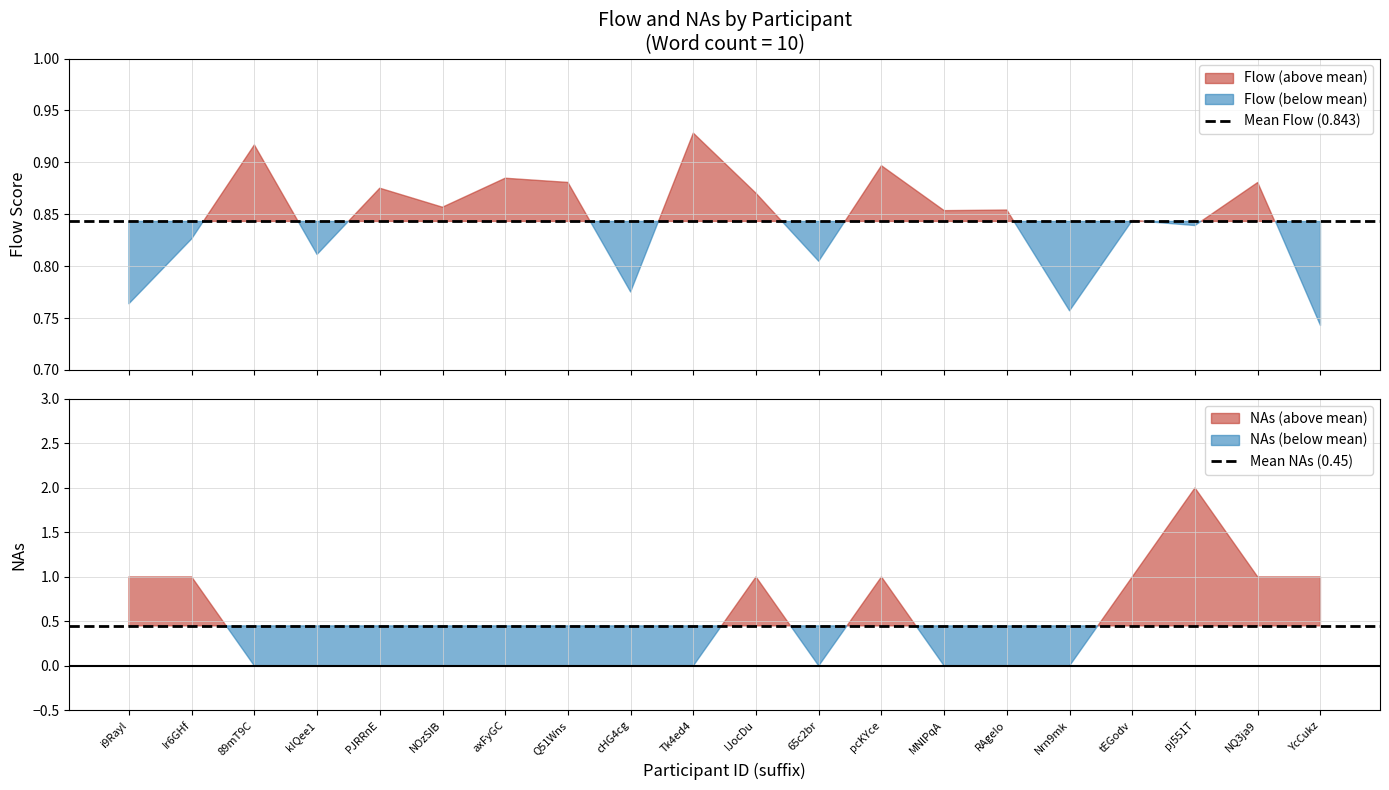

How many distinct data groups are displayed?

2